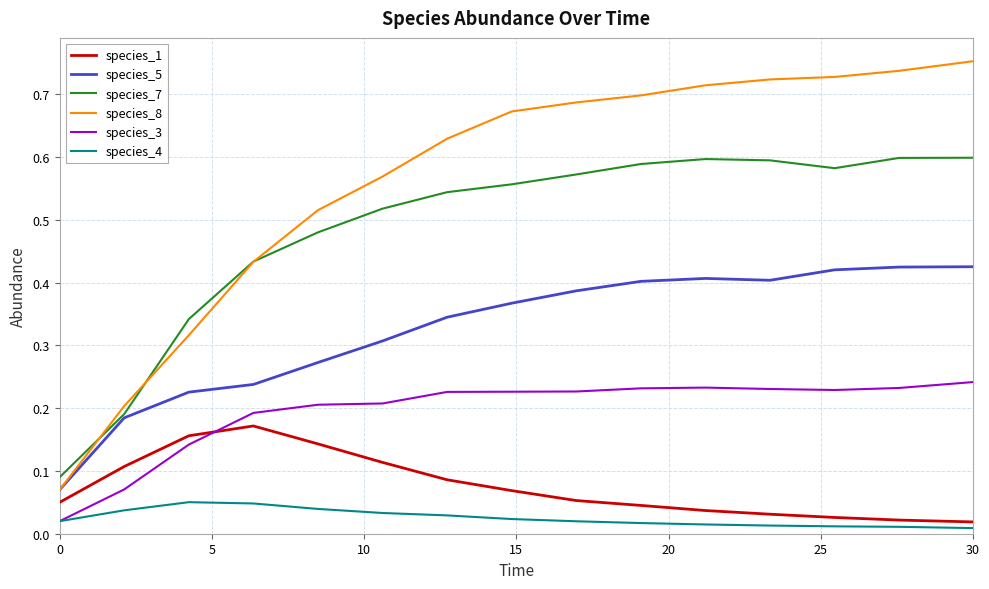

Rank the series by their maximum value, from highest to lowest.

species_8, species_7, species_5, species_3, species_1, species_4